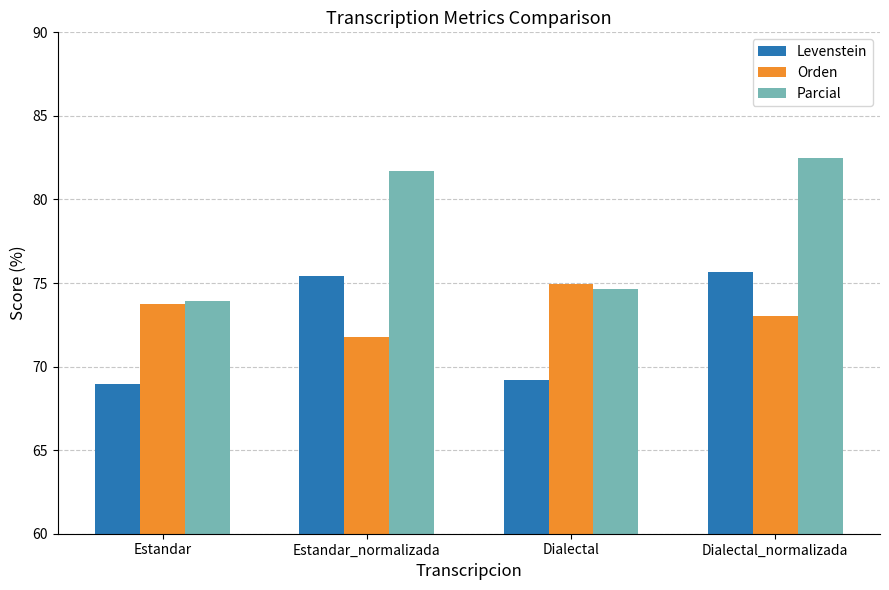

What is the value of the Parcial bar at the 3rd from the left?

74.6